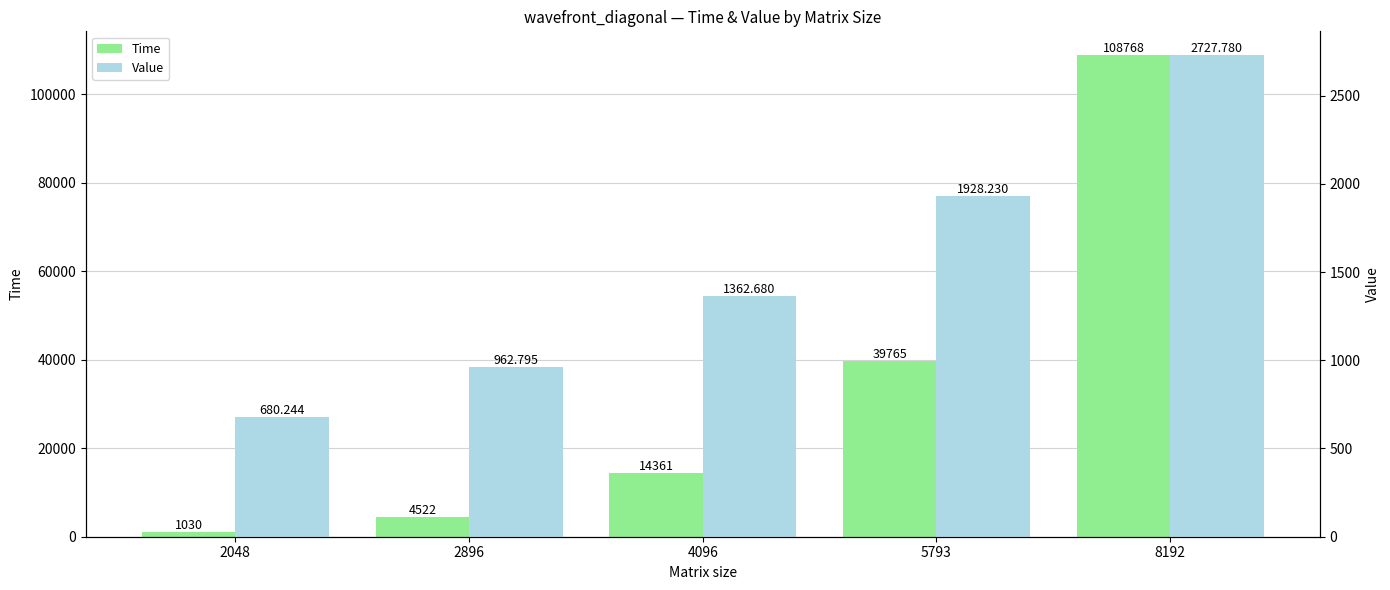

What is the difference between the highest and lowest values at 2896?

3559.2